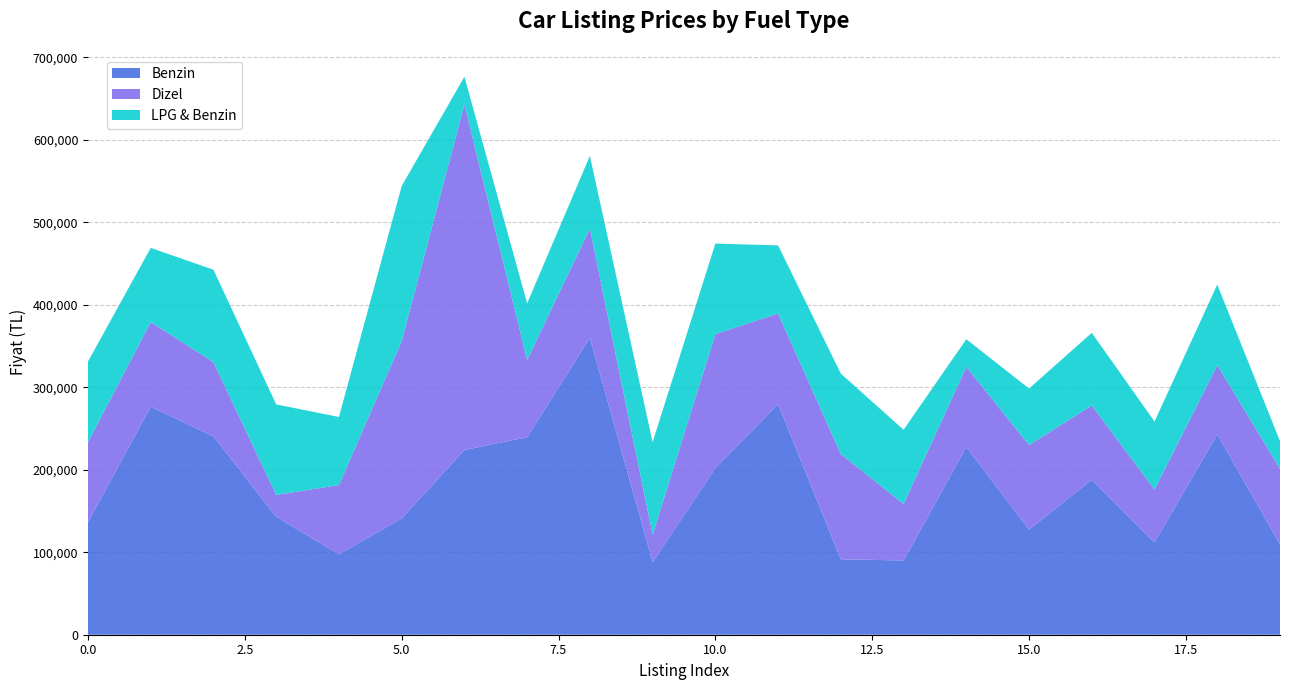

Reading left to right, extract all data points from this chart.

Benzin: 0=136500	1=276500	2=240500	3=142990	4=97500	5=141000	6=224000	7=239500	8=360000	9=88000	10=202000	11=279500	12=91500	13=90000	14=227500	15=127500	16=188000	17=112000	18=243000	19=109750
Dizel: 0=97250	1=102500	2=90000	3=26500	4=84000	5=215000	6=419000	7=93750	8=132500	9=33500	10=162500	11=110000	12=127500	13=68500	14=97250	15=102500	16=90000	17=64000	18=84000	19=91500
LPG & Benzin: 0=97500	1=90000	2=112000	3=109750	4=82500	5=188000	6=33500	7=68500	8=88000	9=112000	10=109750	11=82500	12=97500	13=90000	14=33500	15=68500	16=88000	17=82500	18=97500	19=33500